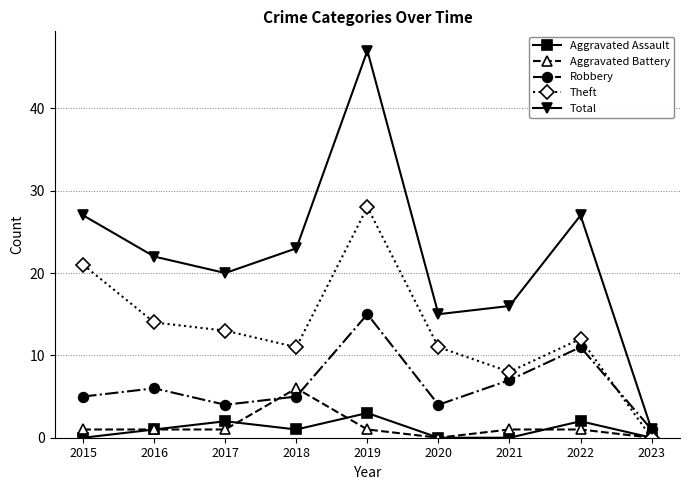

At which category does Robbery reach its first local peak?

2016